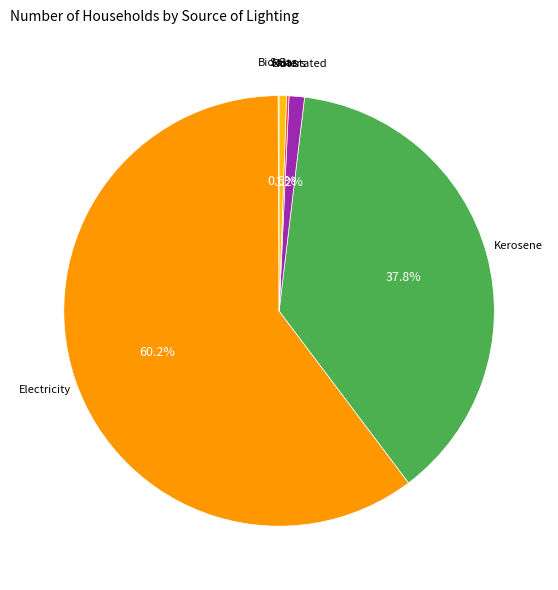

Does any single category account for the majority?

Yes